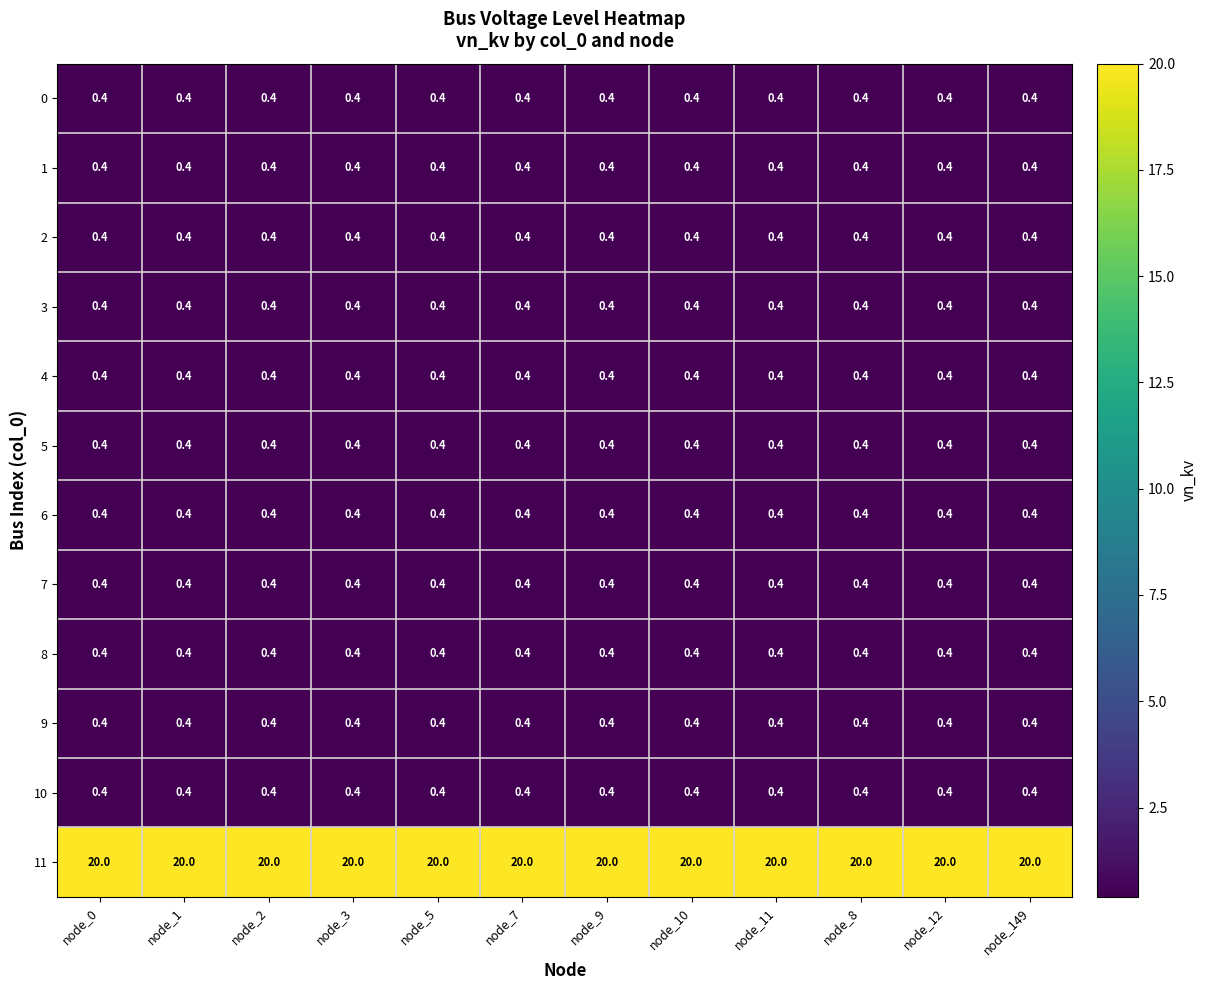

The value of 7 at node_1 is 0.4. True or false?

True